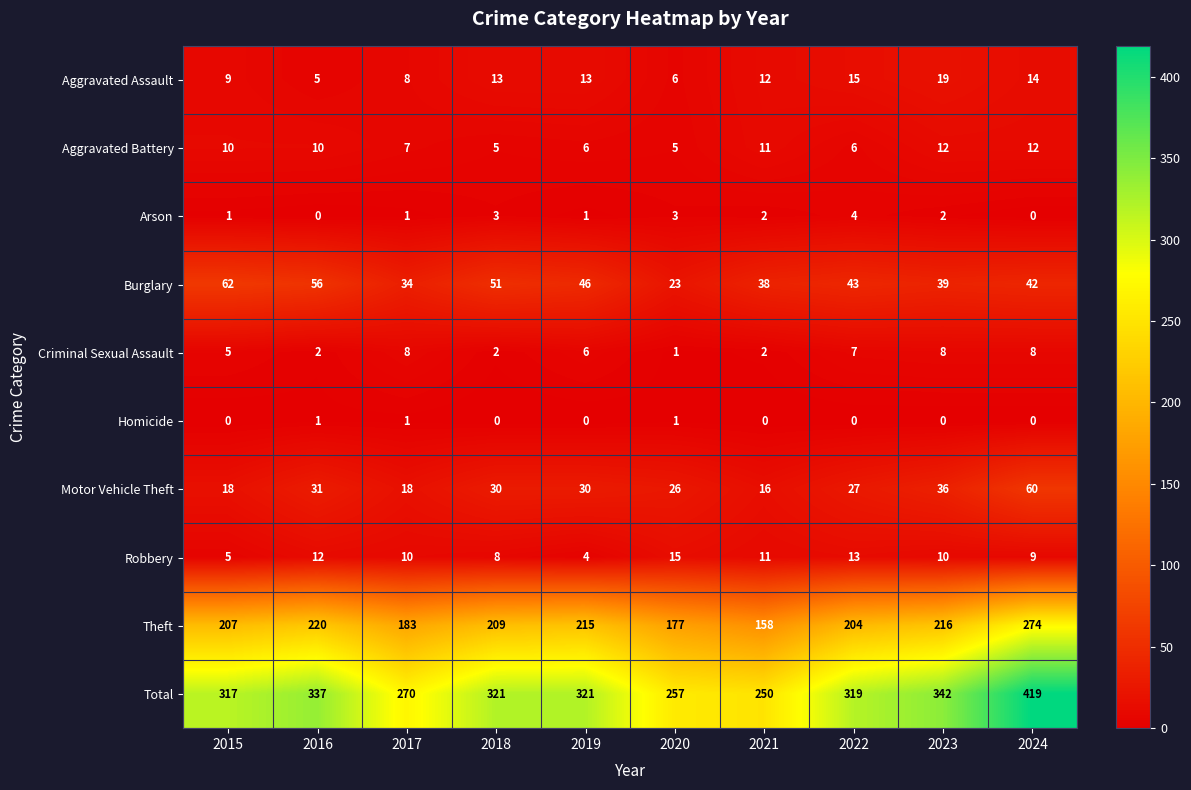

What is the difference between the maximum and minimum values in the Arson series?

4